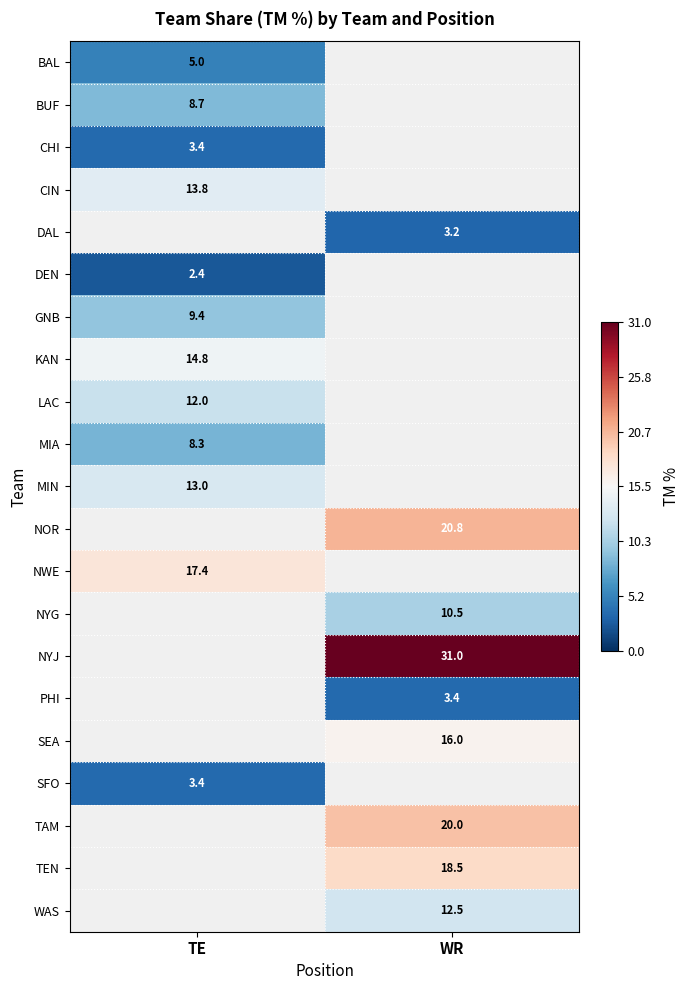

True or false: WAS has a value of 4.8 at WR.

False